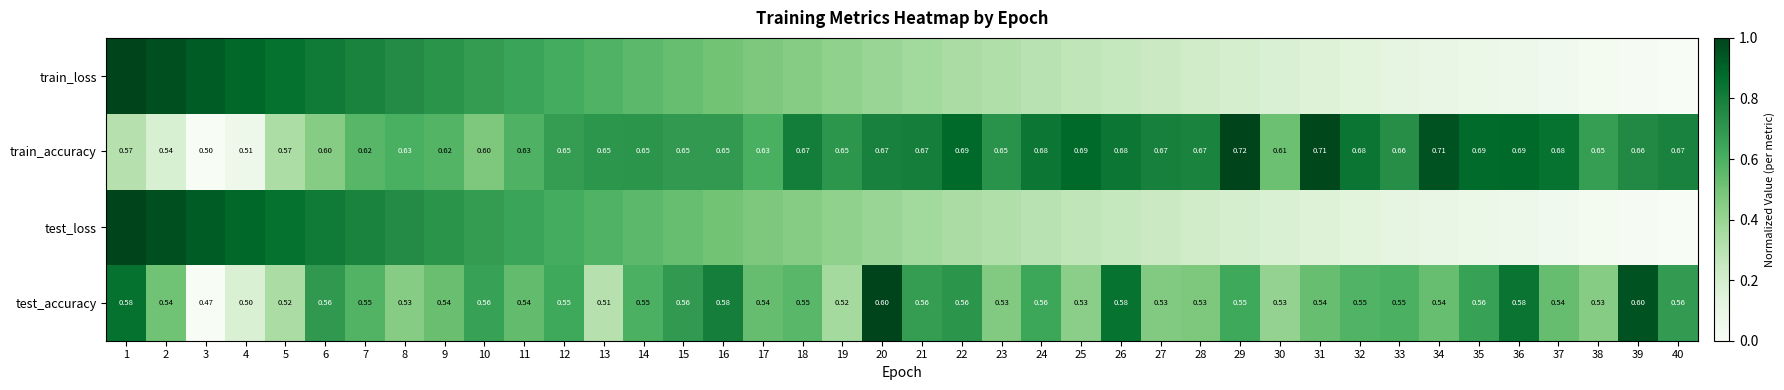

Is the value of test_accuracy at 10 greater than the value of train_accuracy at 12?

No